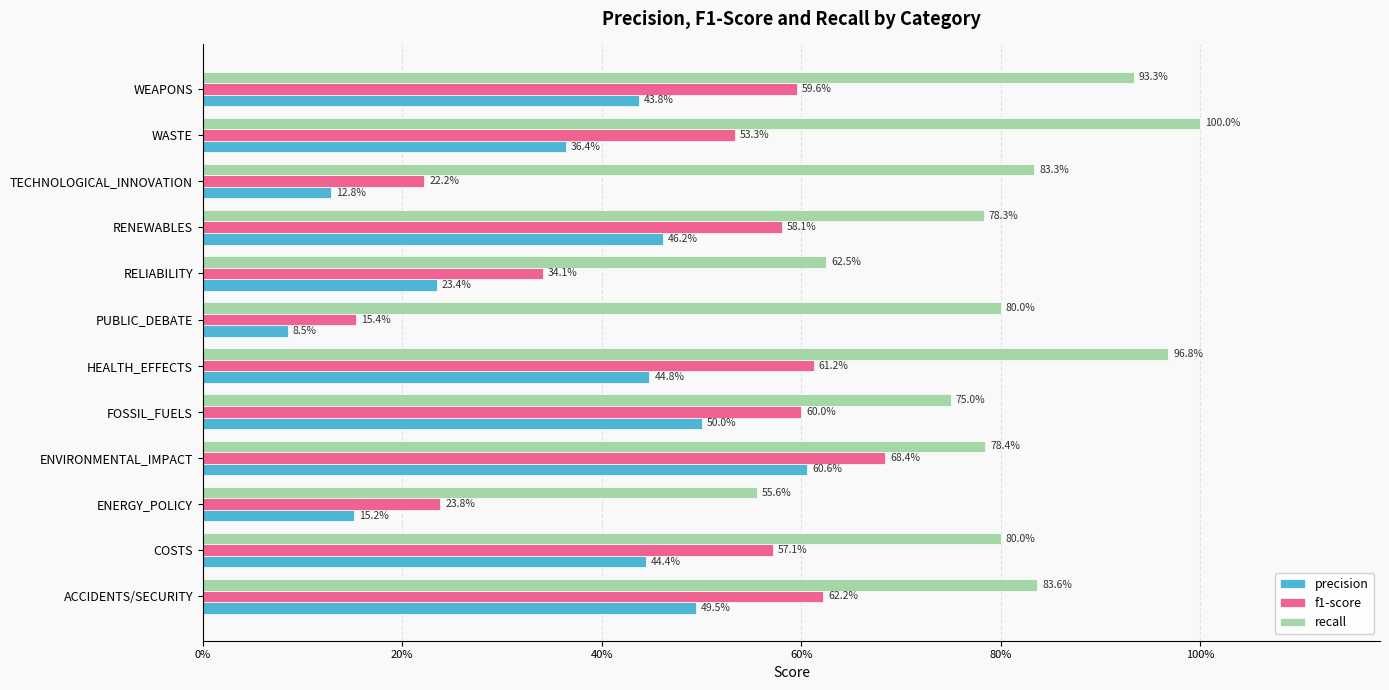

What are all the series names shown in the legend?

precision, f1-score, recall